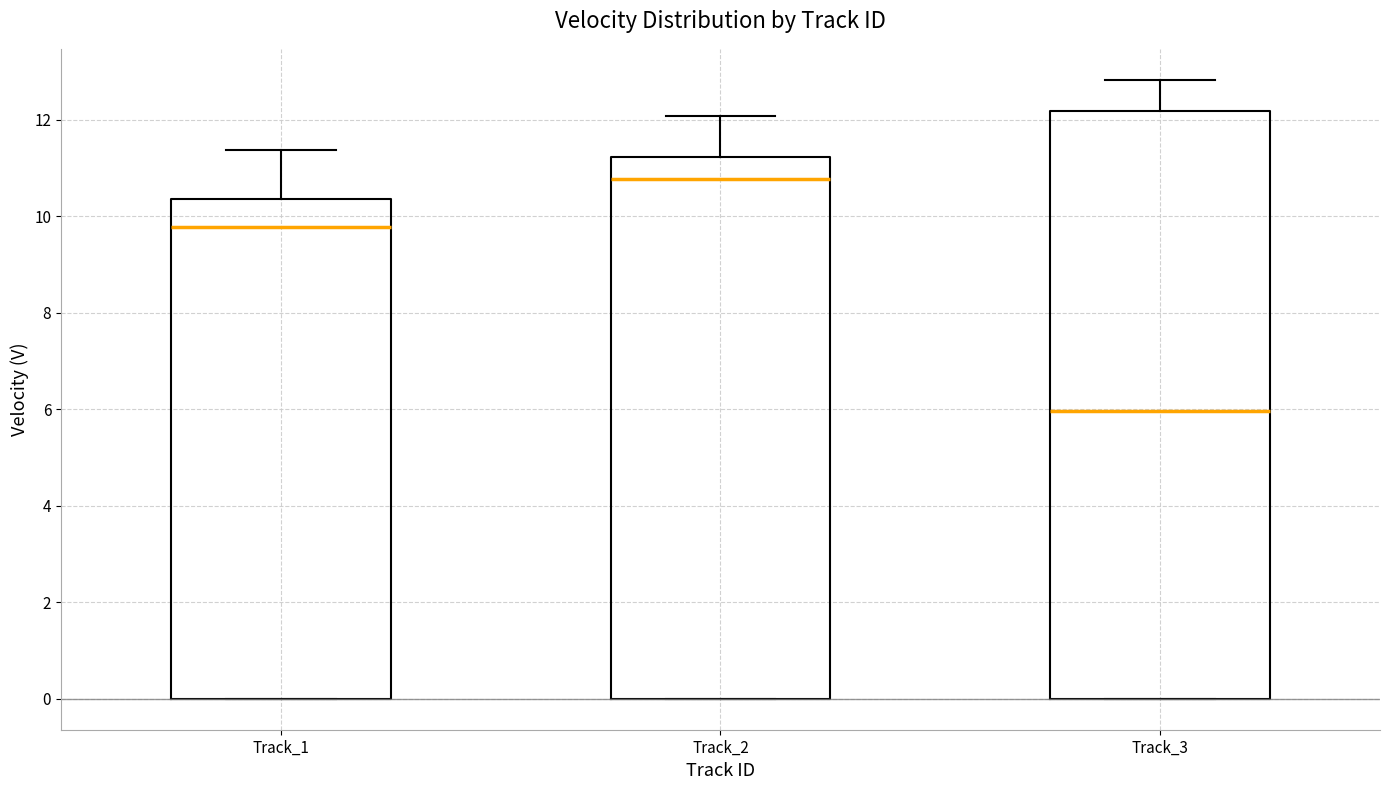

Reading left to right, read every box against the y-axis: the position of its median line, the range the box covers, and the ends of its whiskers. The values are not printed on the chart, so give them approximately, as read against the axis.

Track_1: median 9.8, box 0.0 to 10.4, whiskers 0.0 to 11.4
Track_2: median 10.8, box 0.0 to 11.2, whiskers 0.0 to 12.0
Track_3: median 6.0, box 0.0 to 12.2, whiskers 0.0 to 12.8